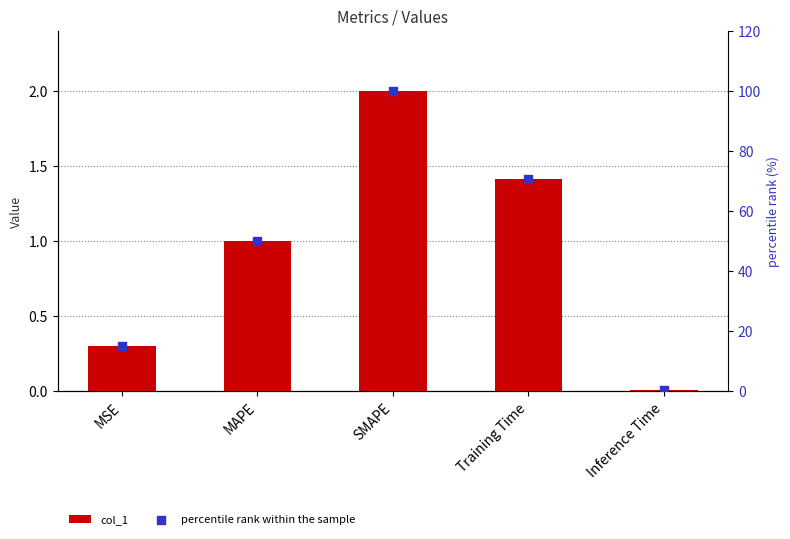

Which series has the largest Y range (max minus min)?

percentile rank within the sample